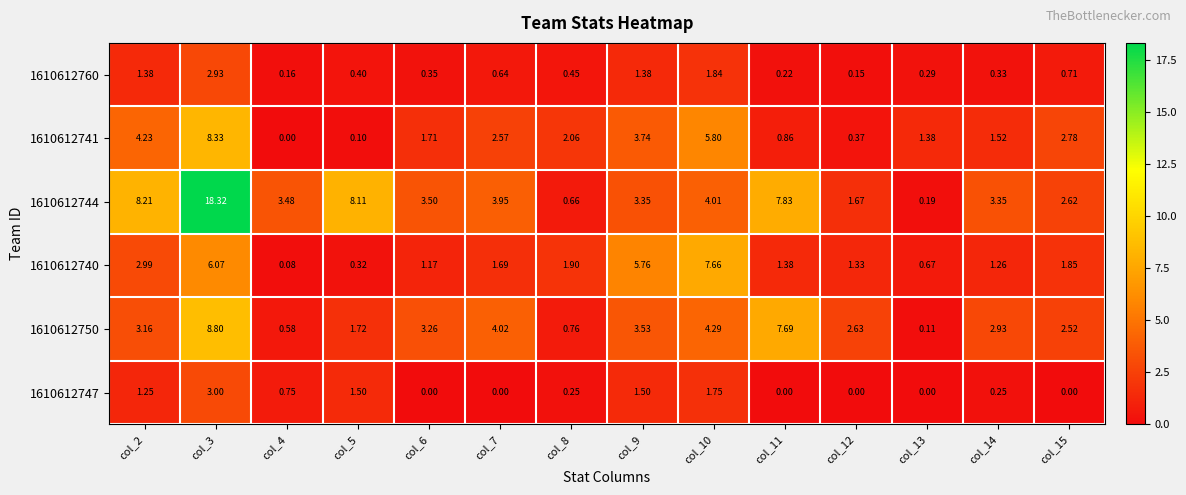

Is the value of 1610612750 at col_9 greater than the value of 1610612760 at col_2?

Yes